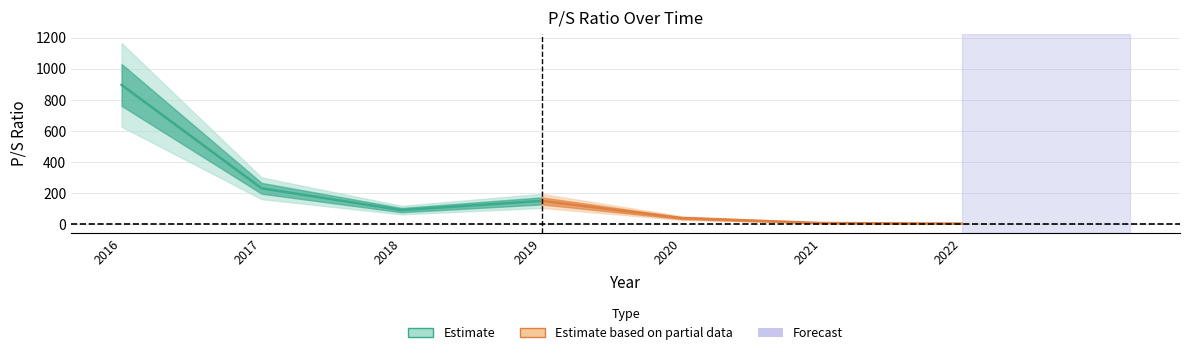

What is the greatest value displayed?

897.0